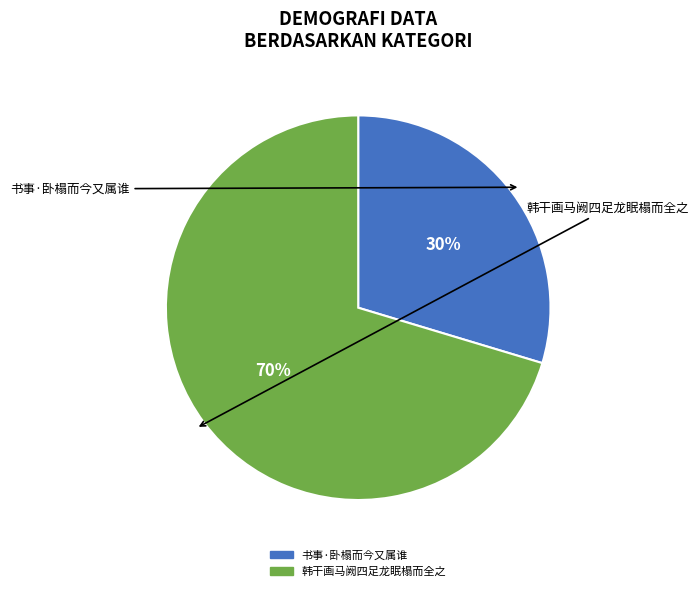

To the nearest percent, what portion does 书事·卧榻而今又属谁 represent?

30%